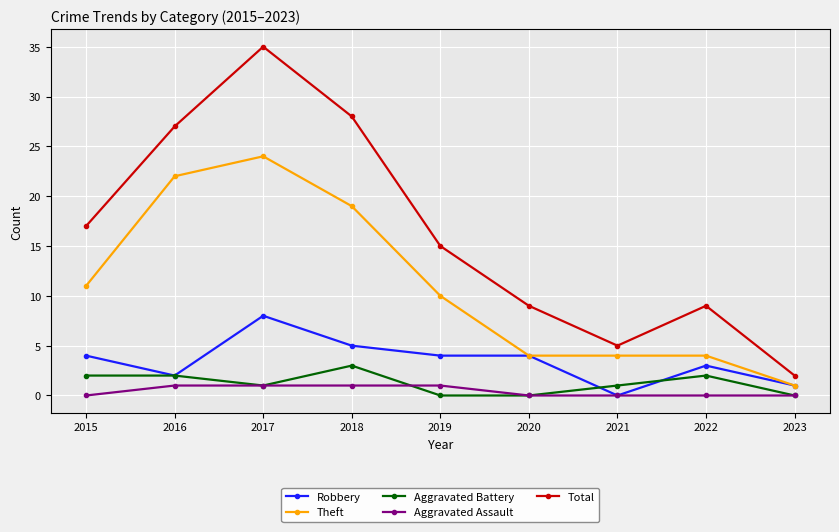

What is the difference between the Total values at 2019 and 2020?

6